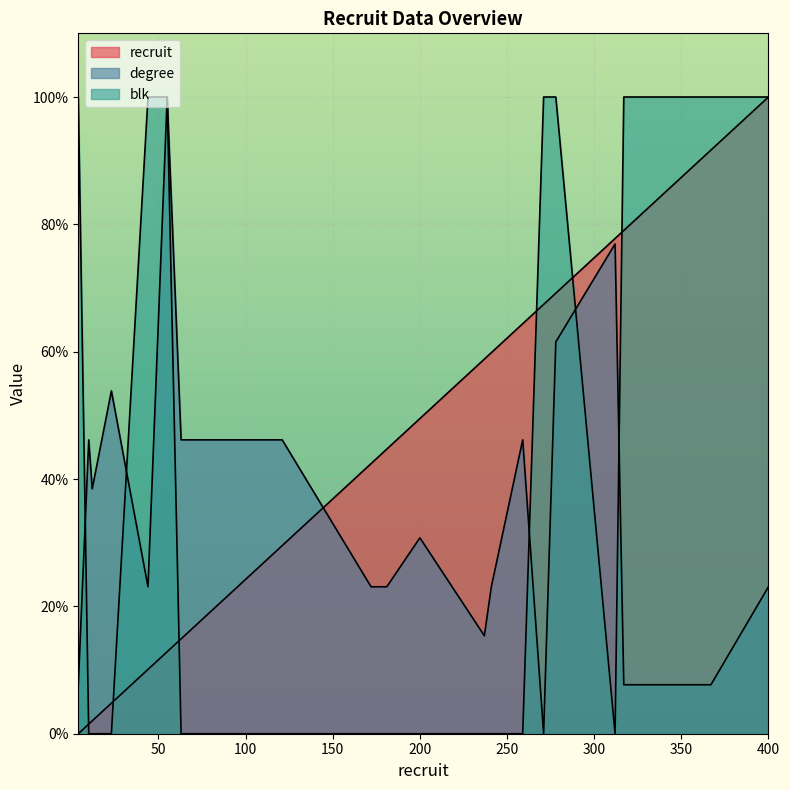

At which label does degree first exceed 30?

10